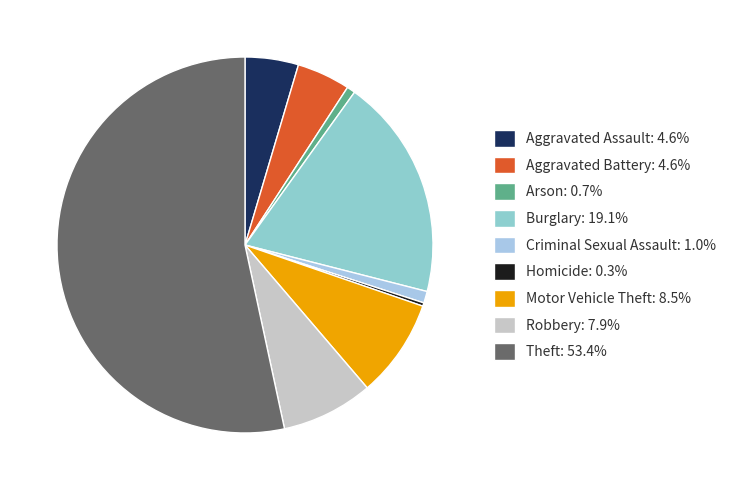

What percentage is the Arson slice, to the nearest percent?

1%